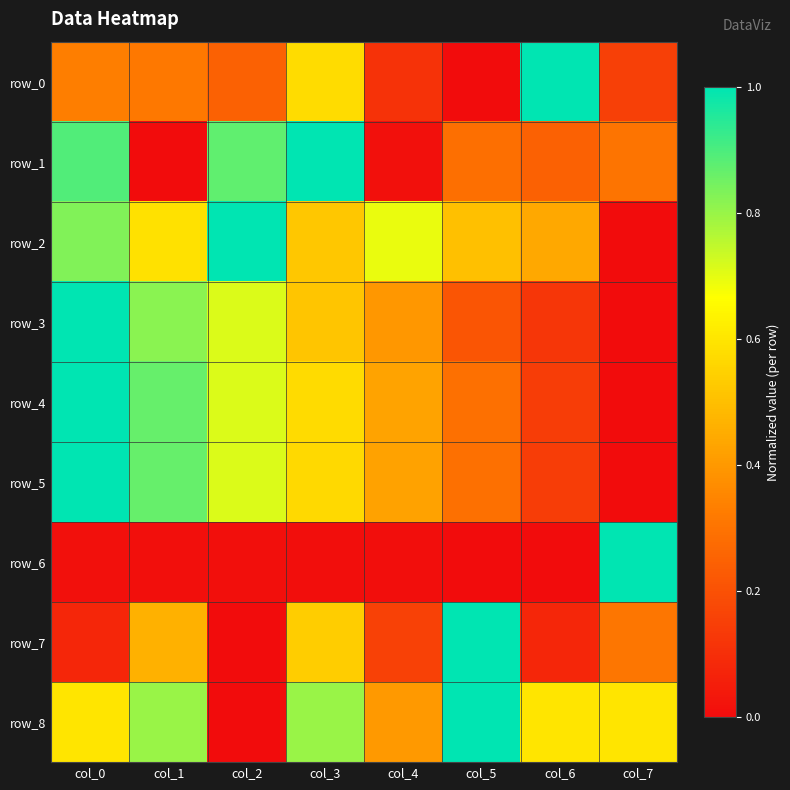

How many values in the row_4 series exceed 0?

7